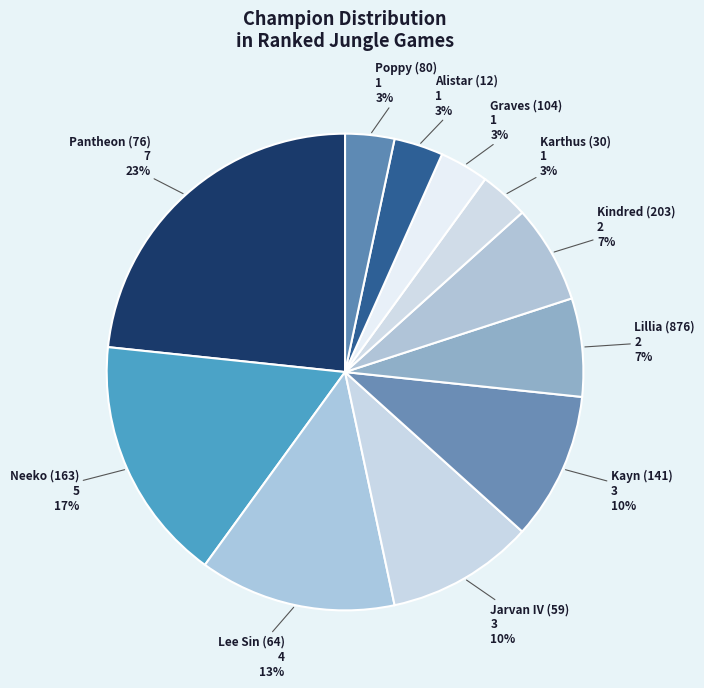

How many slices are in this pie chart?

11